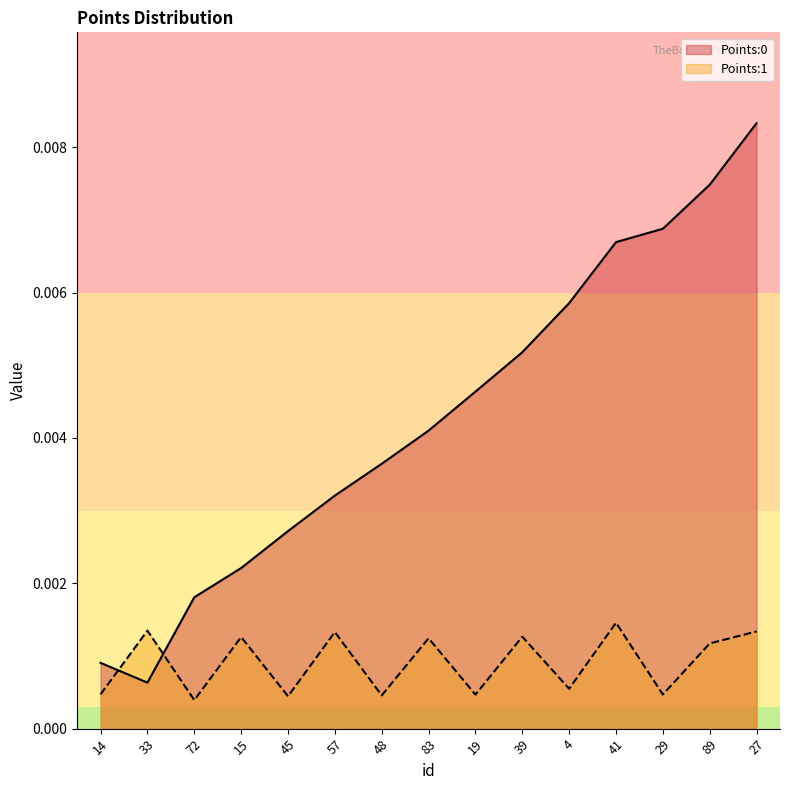

Is the value of Points:1 at 41 greater than the value of Points:0 at 14?

Yes